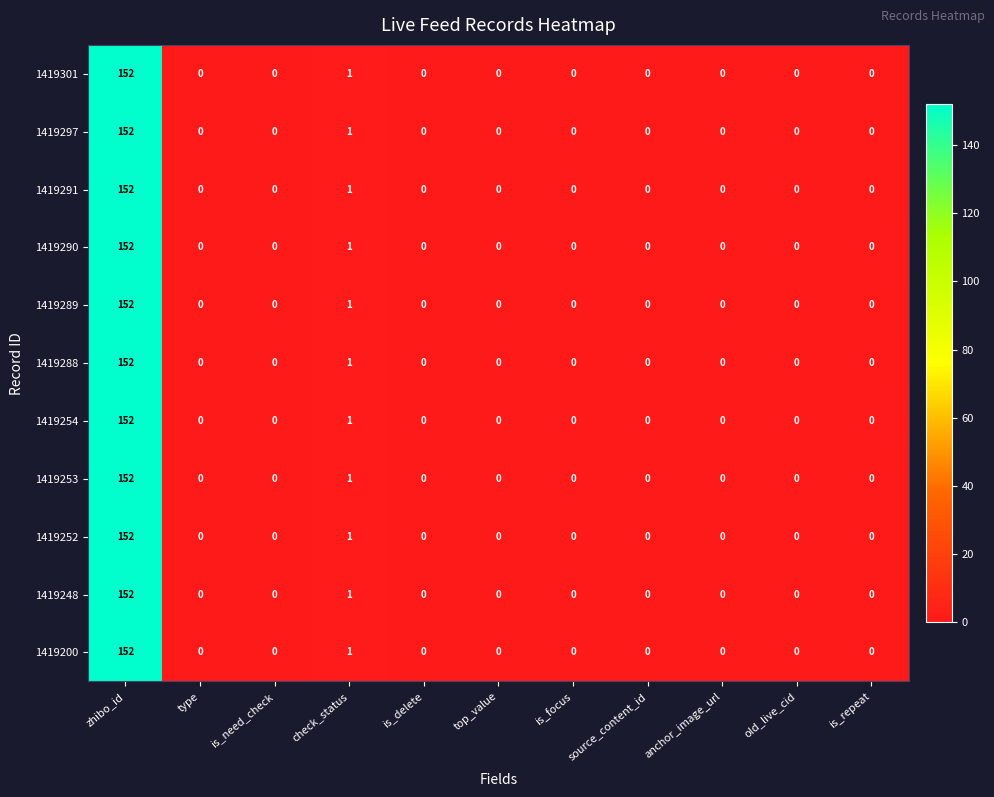

What is the difference between the maximum and minimum values in the 1419290 series?

152